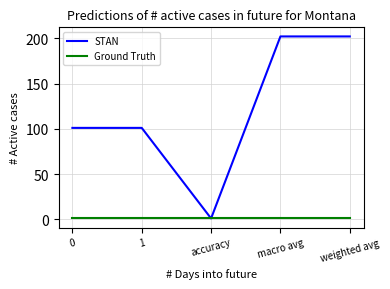

Which series has the widest spread of values?

STAN